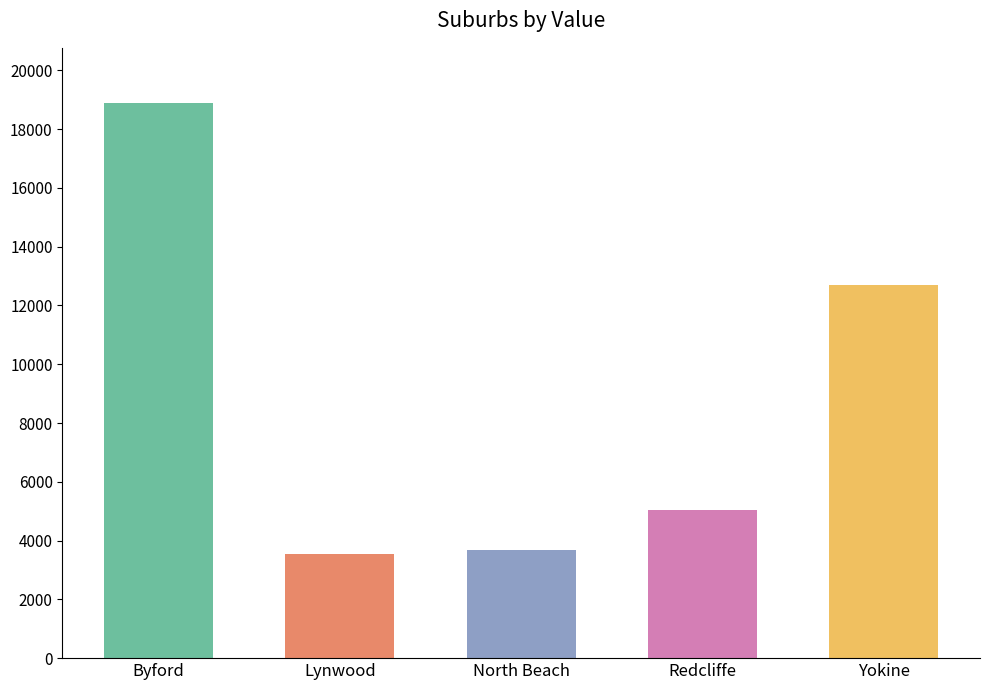

List the labels in order of value, smallest first.

Lynwood, North Beach, Redcliffe, Yokine, Byford